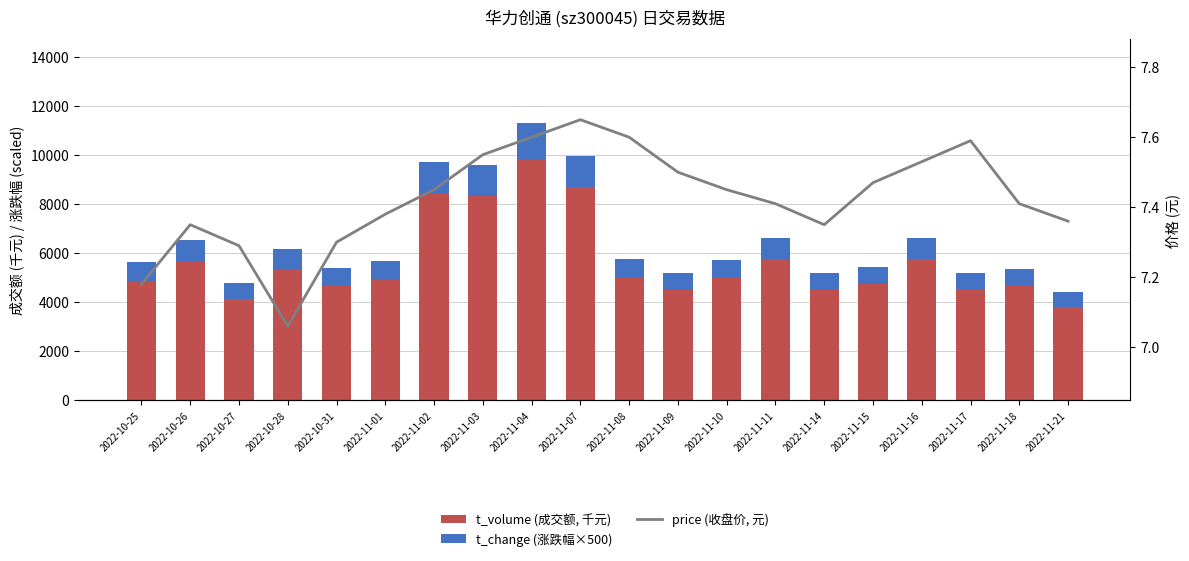

What is the sum of the t_change (涨跌幅×500) values at 2022-11-18 and 2022-10-27?

1330.0